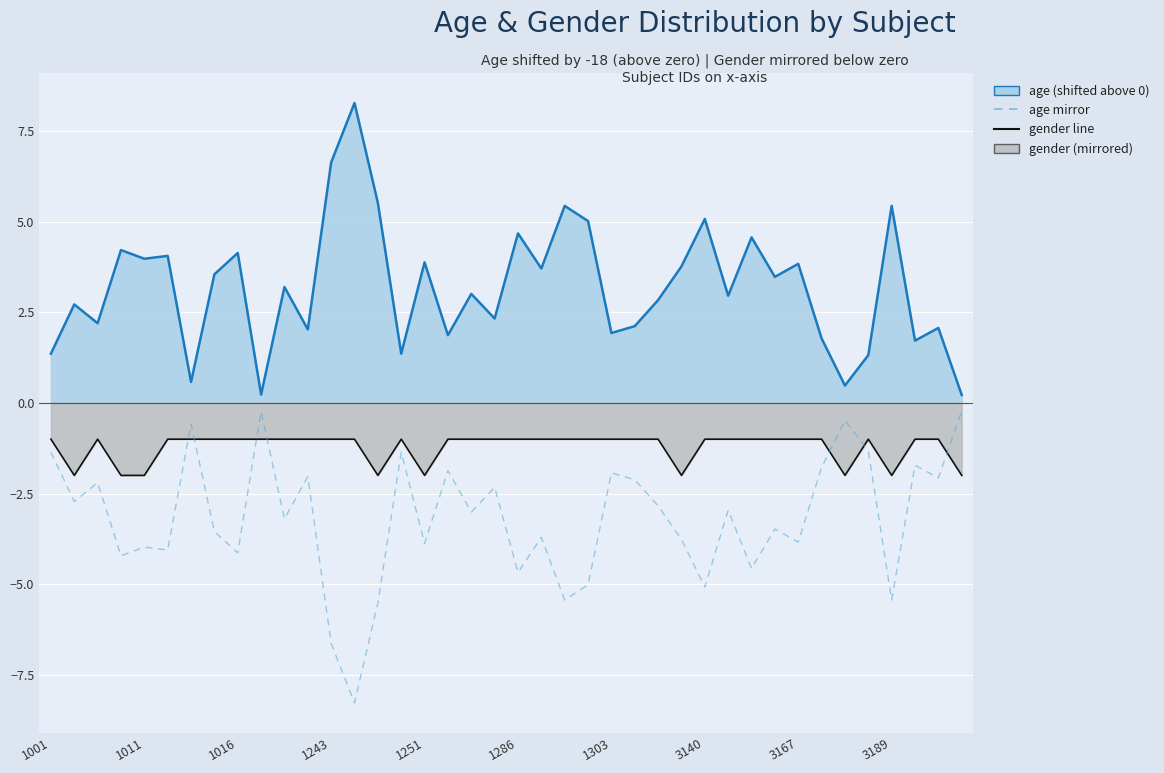

True or false: age line has a value of 0.2 at 39.

True